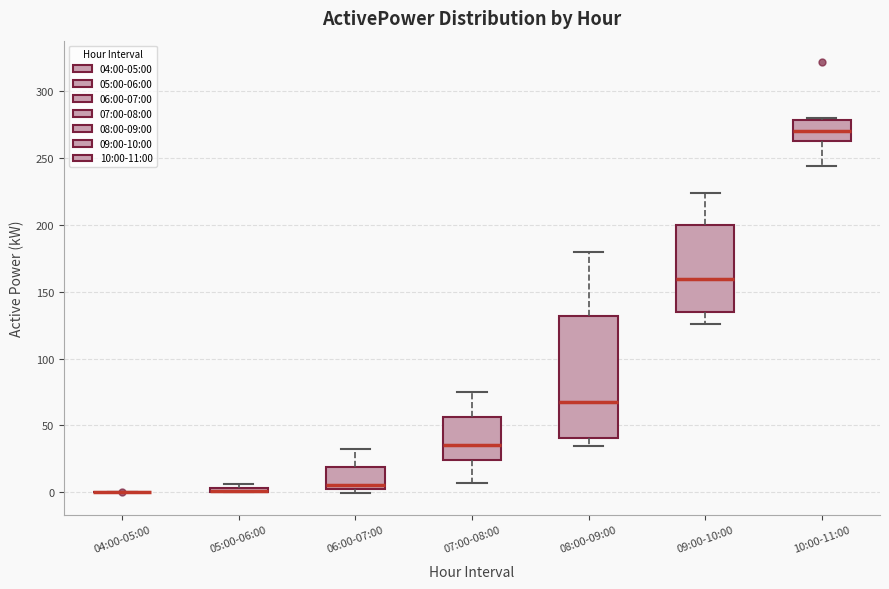

Which box is the tallest, from its lower edge to its upper edge?

08:00-09:00